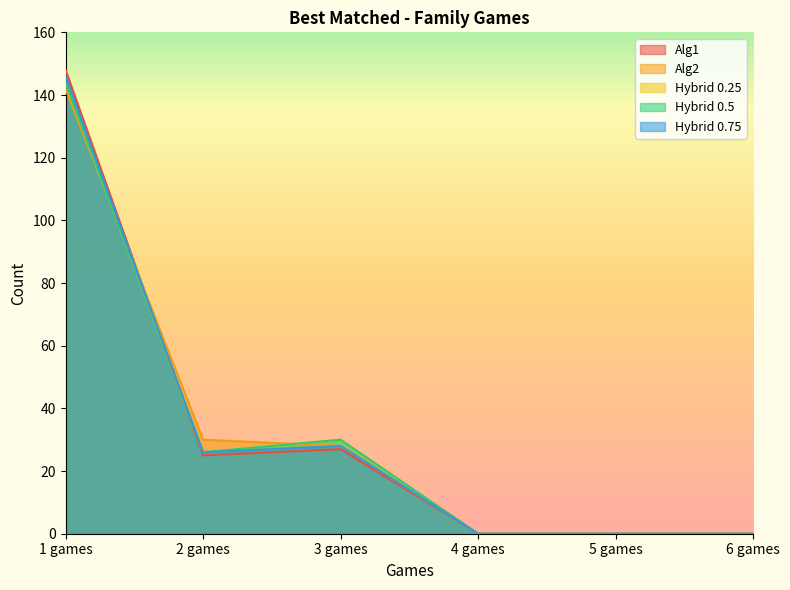

True or false: Hybrid 0.5 has a value of 243 at 1 games.

False